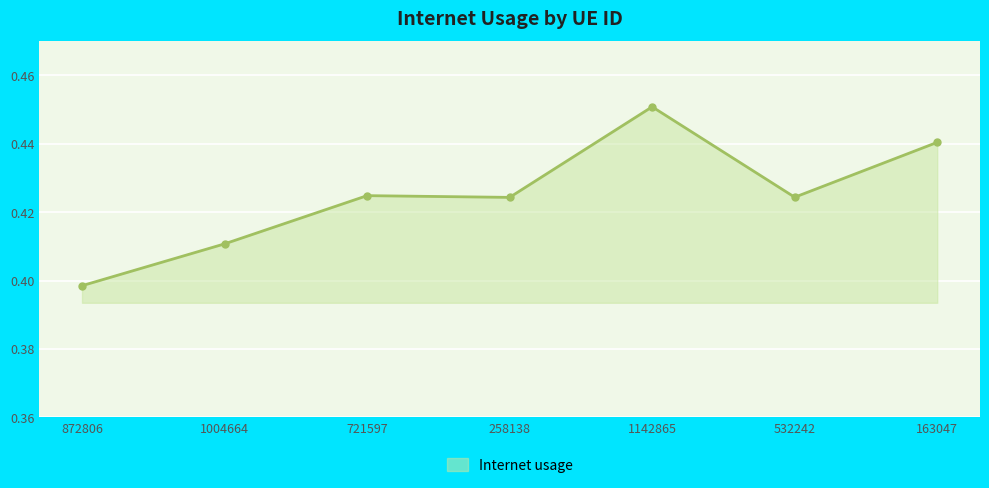

Which label corresponds to the smallest value in the chart?

872806